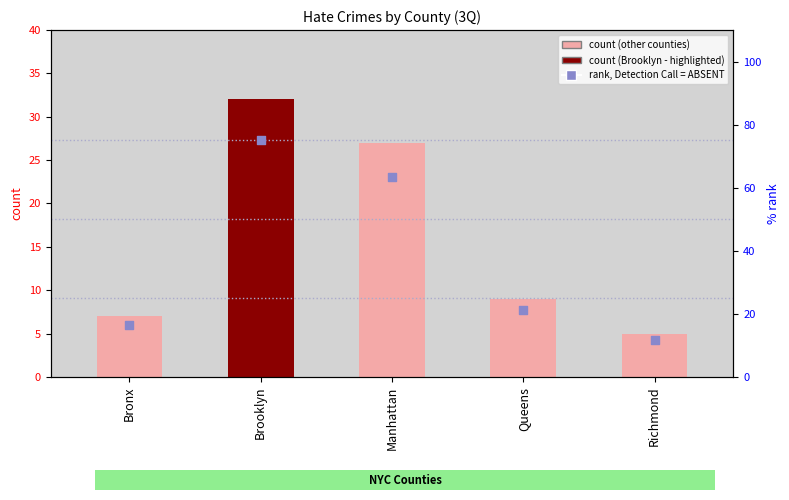

Which series has the largest total across all categories?

rank, Detection Call = ABSENT